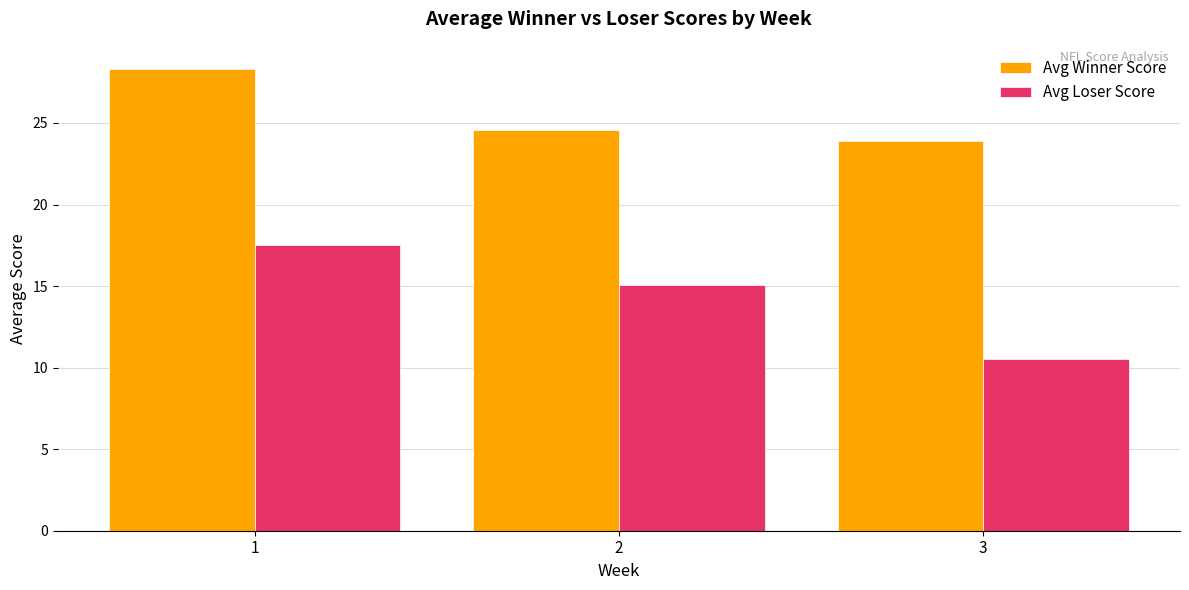

How many bars are there in each group?

2